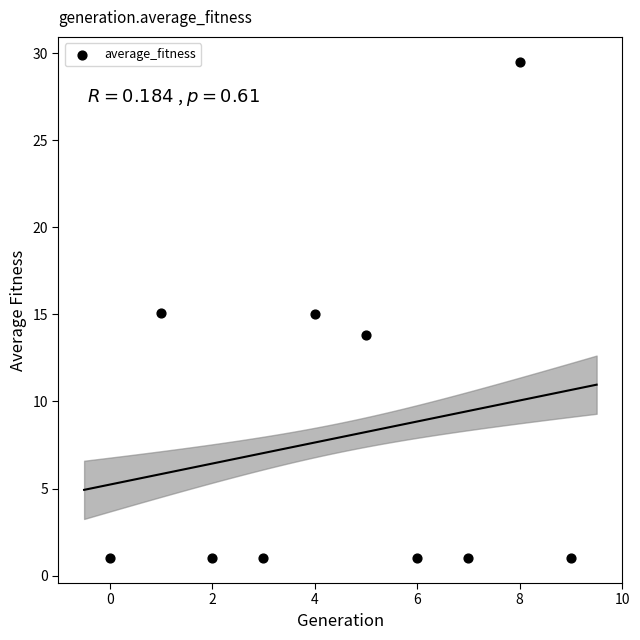

What is the average Y value?

7.9